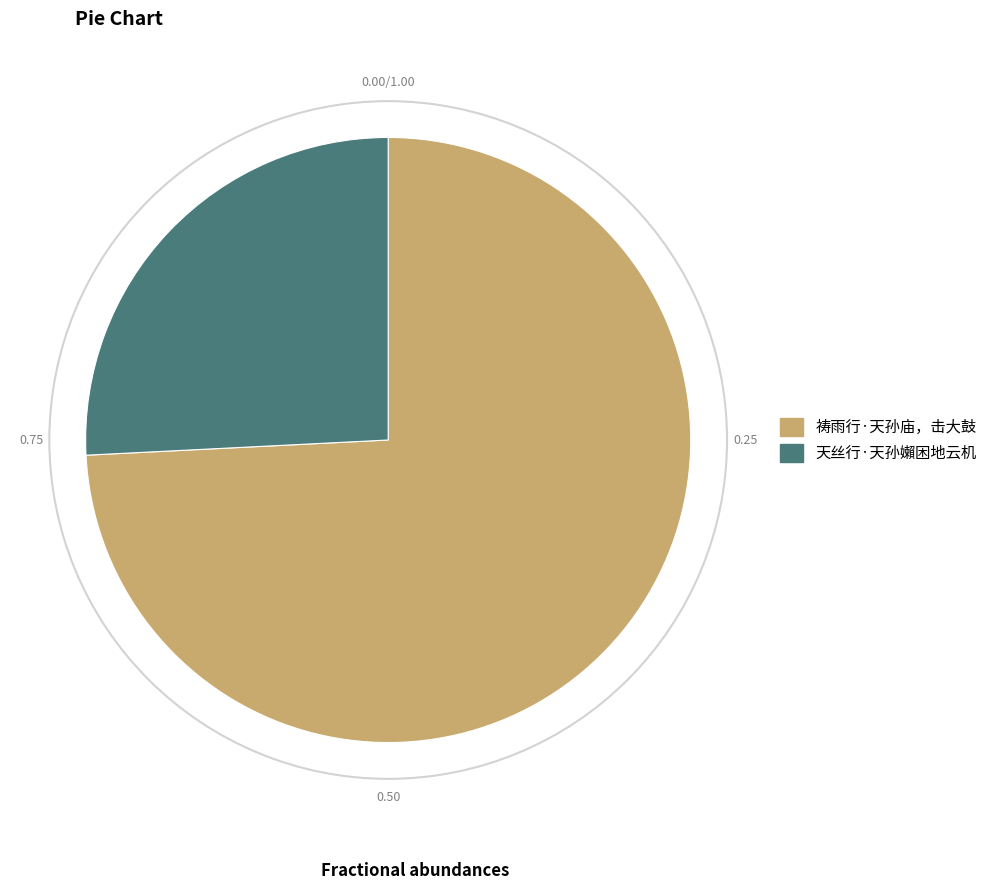

How many segments does this pie chart have?

2